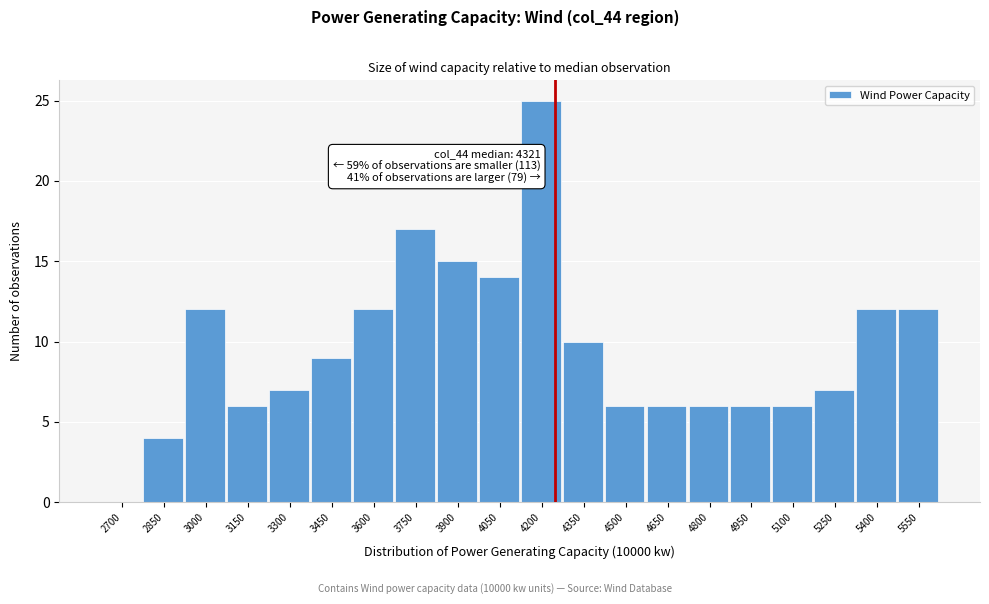

Reading left to right, what are all the values shown in this chart?

2700=0	2850=4	3000=12	3150=6	3300=7	3450=9	3600=12	3750=17	3900=15	4050=14	4200=25	4350=10	4500=6	4650=6	4800=6	4950=6	5100=6	5250=7	5400=12	5550=12